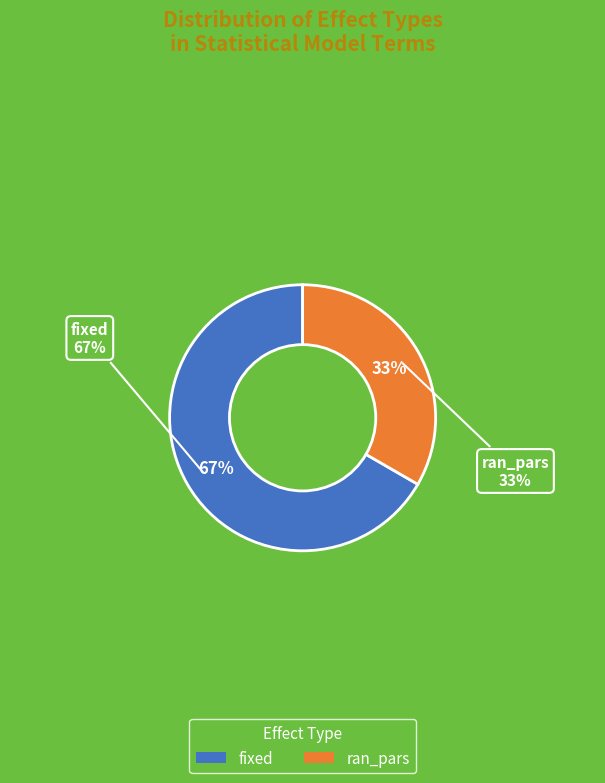

Does ran_pars account for over 50% of the chart?

No